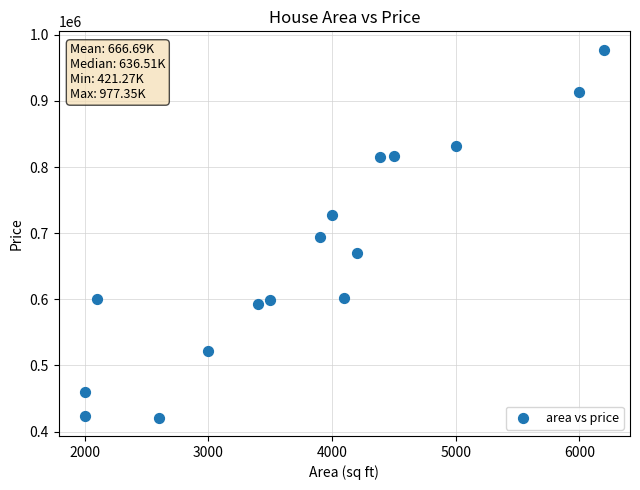

What is the range of X values (max minus min)?

4200.0